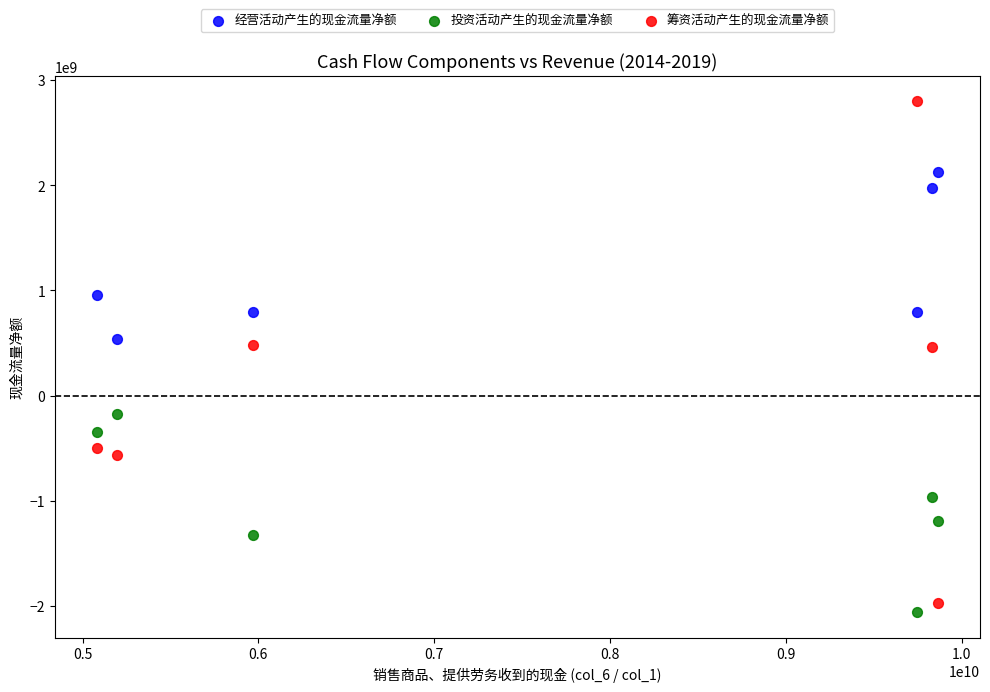

Which series reaches the maximum Y coordinate?

筹资活动产生的现金流量净额